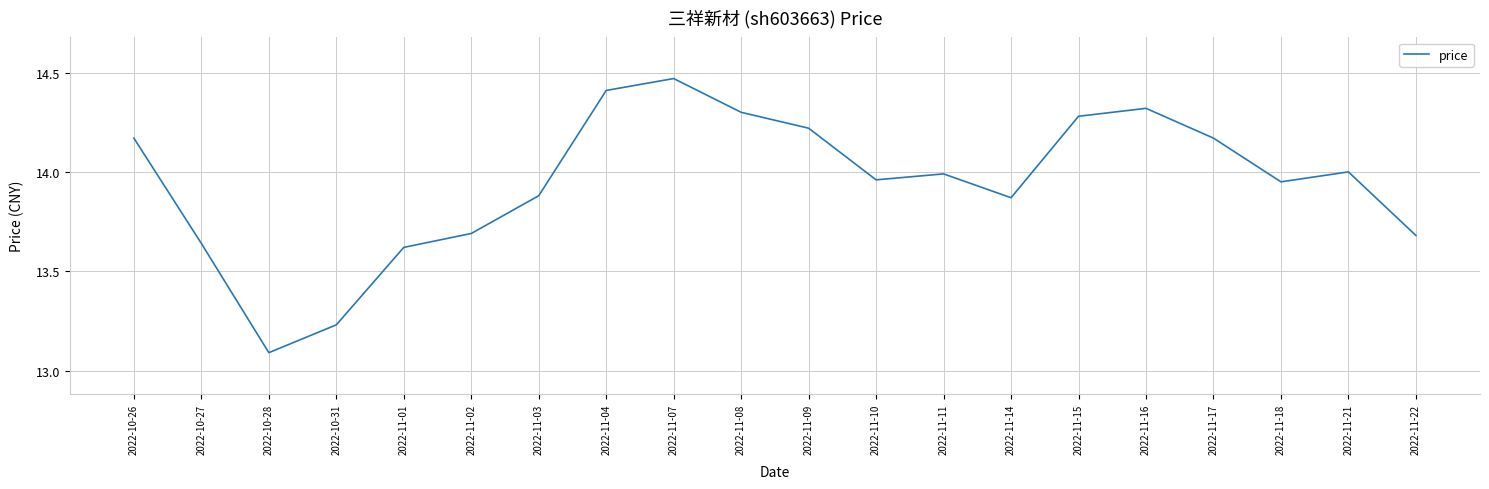

Which label corresponds to the smallest value in the chart?

2022-10-28